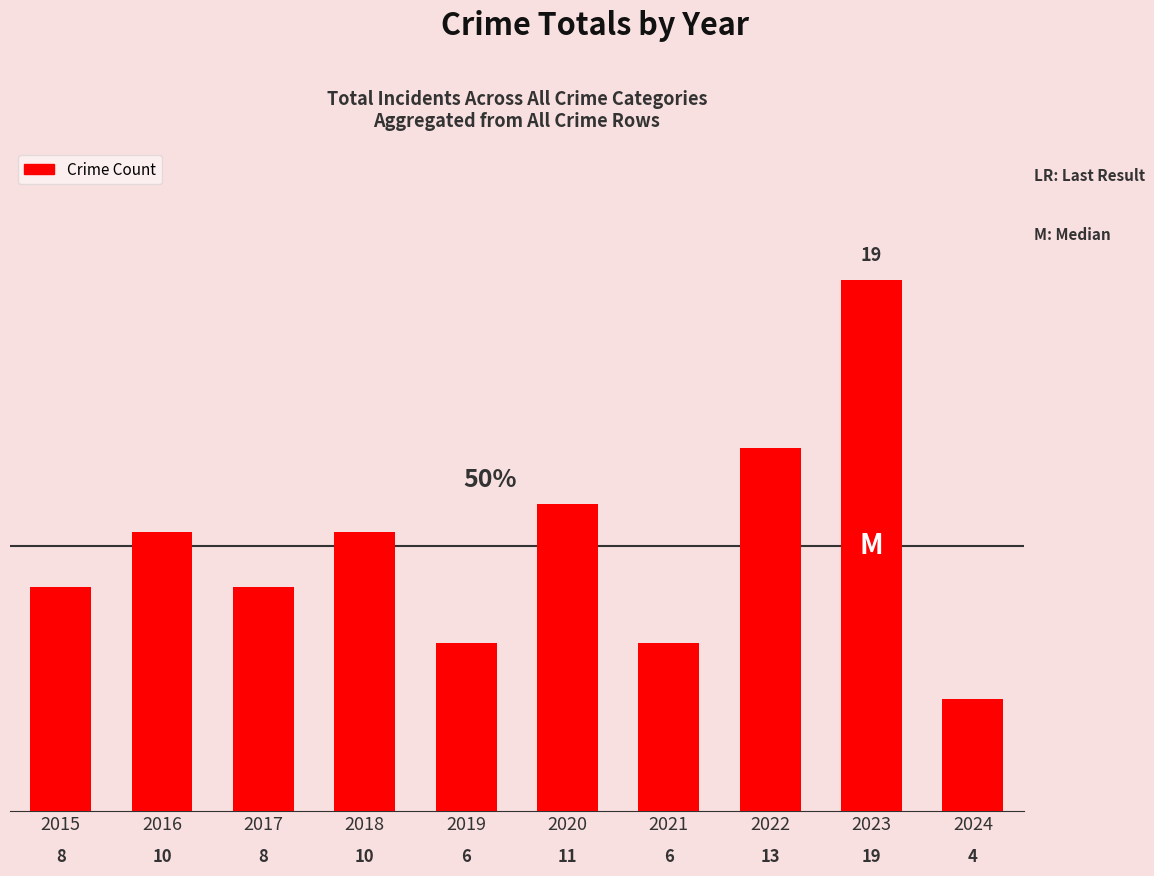

How many categories are shown in the chart?

10